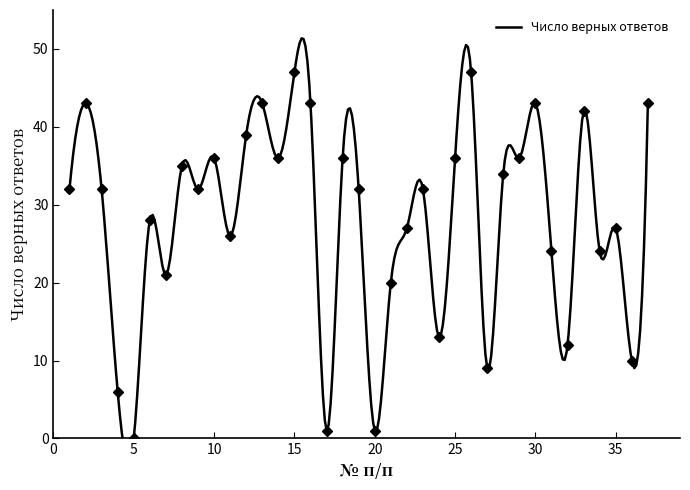

How many distinct data groups are displayed?

1